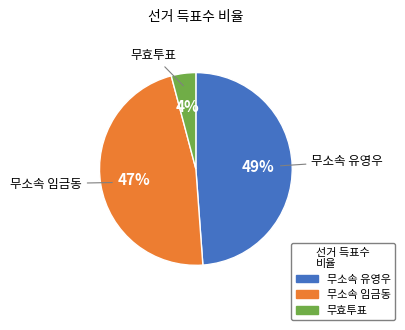

How many slices are in this pie chart?

3